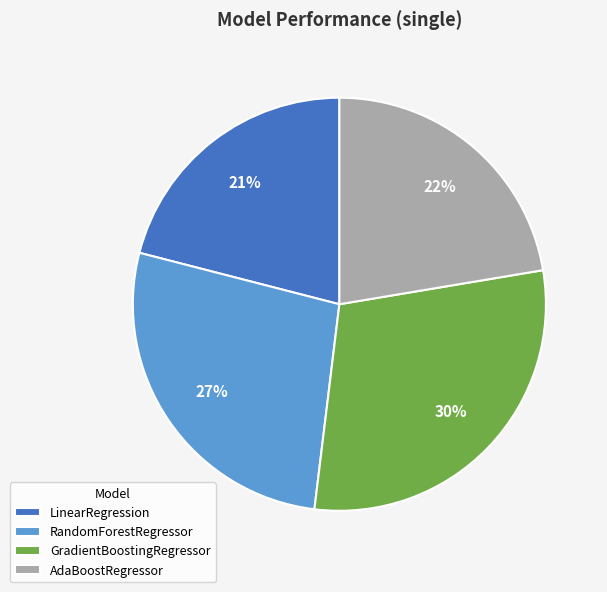

Is it true that RandomForestRegressor is 27% of the pie?

True